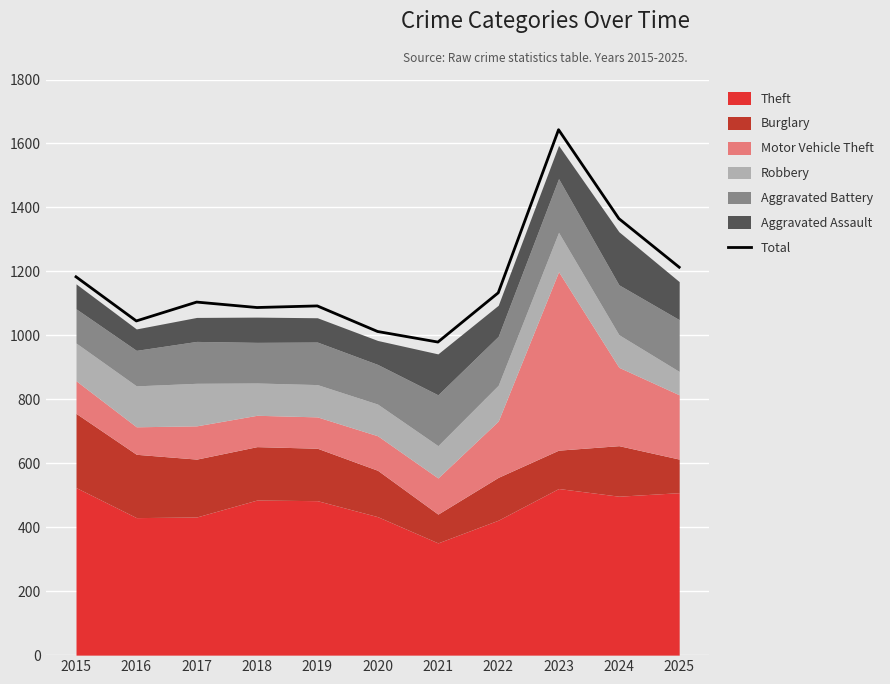

Rank the categories by value from highest to lowest.

2023, 2024, 2025, 2015, 2022, 2017, 2019, 2018, 2016, 2020, 2021